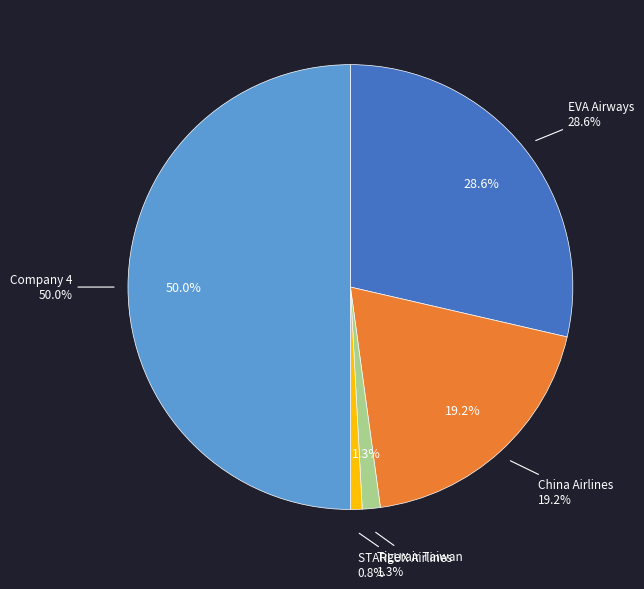

What percentage is NOT represented by EVA Airways Corp. (TWSE:2618)?

71.4%